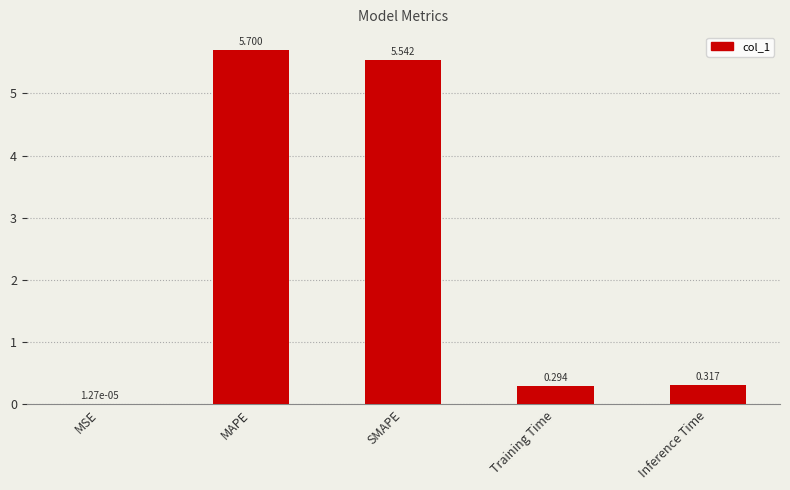

Where is the data nearest to the value 2?

Inference Time